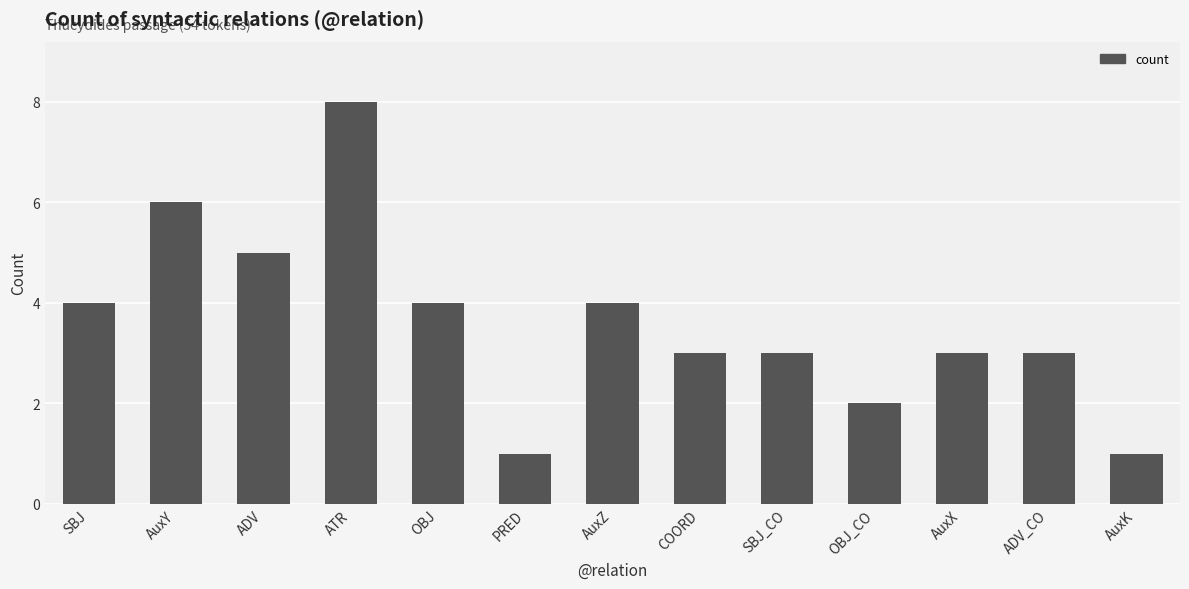

What is the approximate value at AuxY?

6